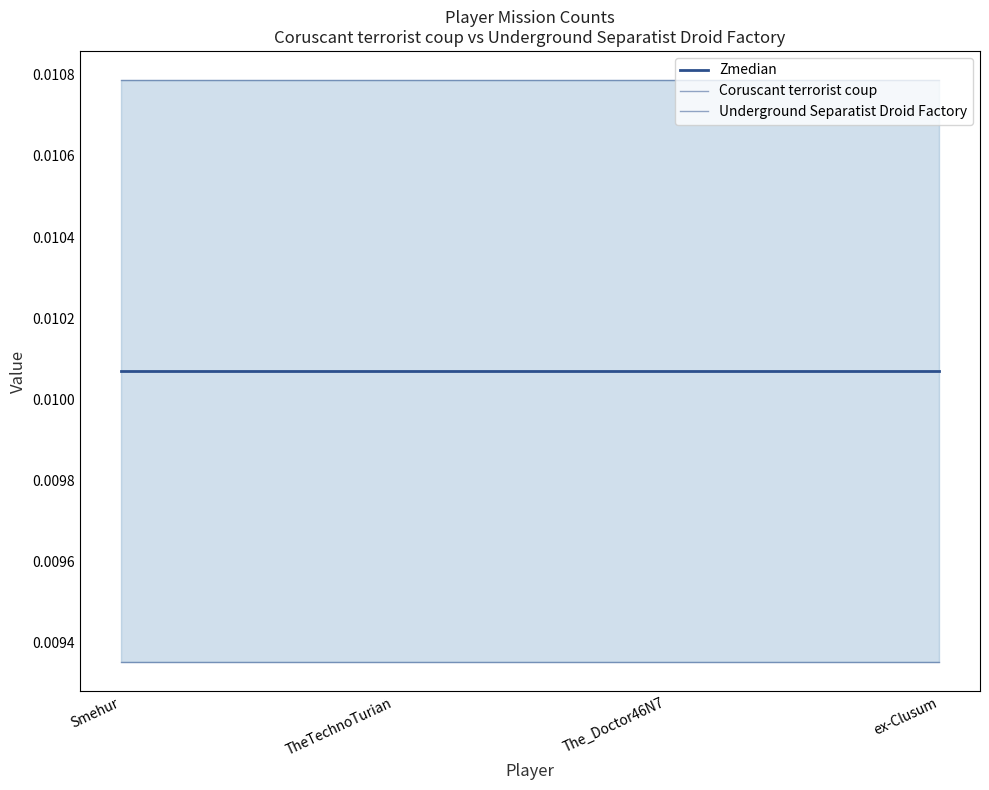

True or false: Underground Separatist Droid Factory and Zmedian cross at least once.

False